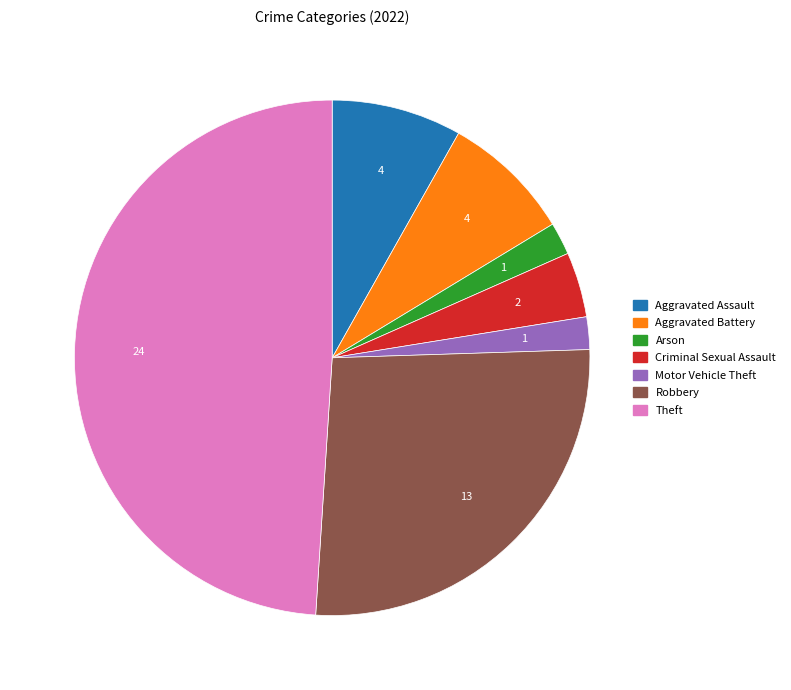

How many segments does this pie chart have?

7